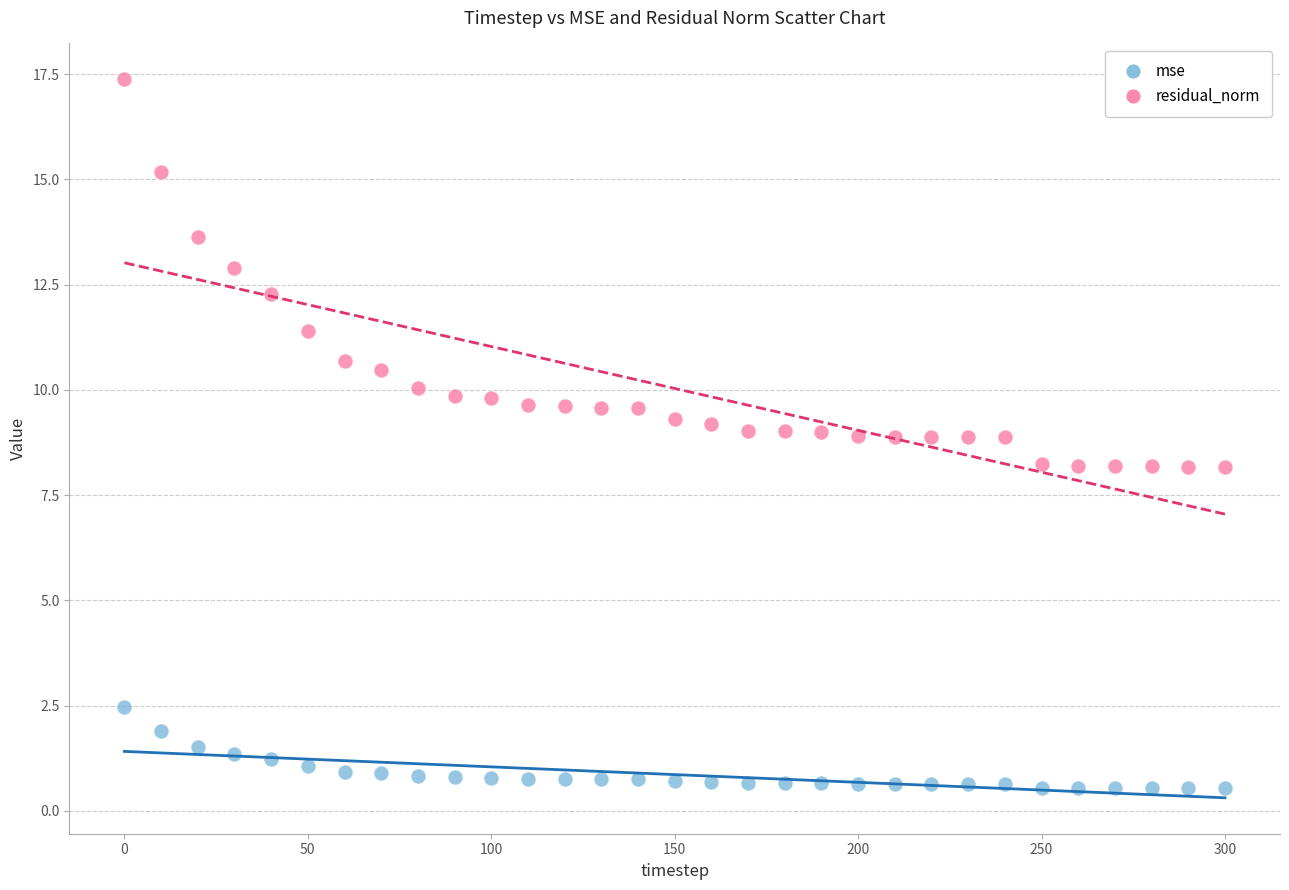

What are all the series names shown in the legend?

mse, residual_norm